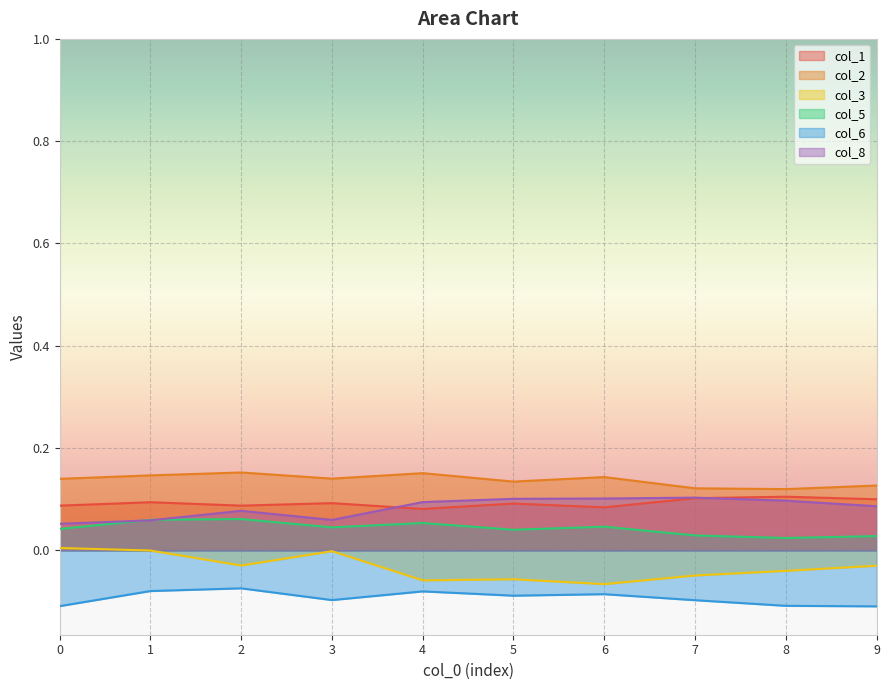

Is the value of col_5 at 4 greater than the value of col_3 at 1?

Yes